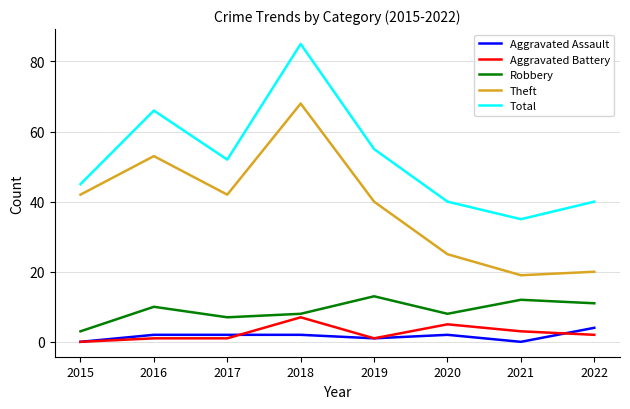

What is the sum of the Robbery values at 2018 and 2020?

16